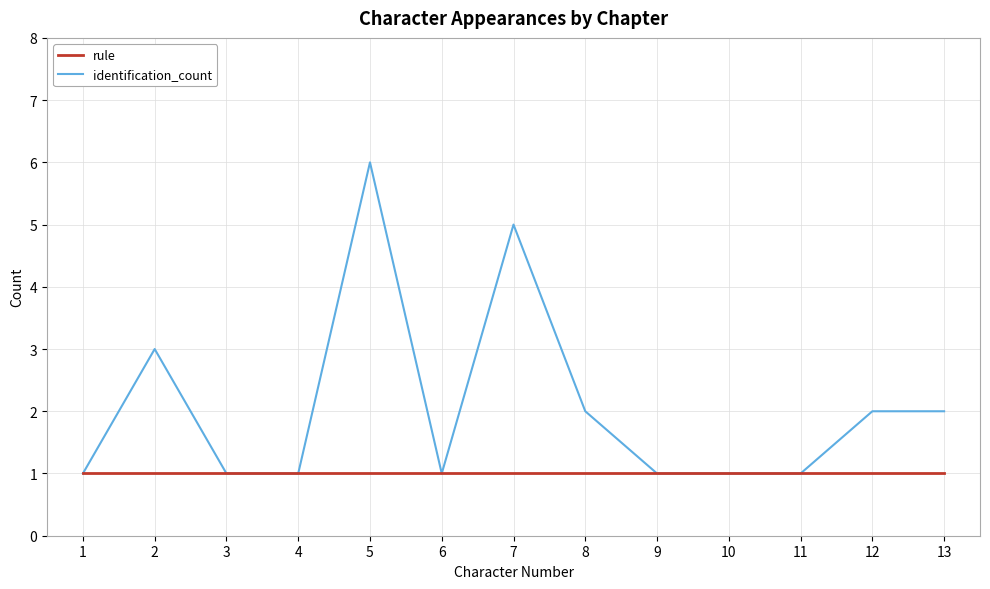

Is the value of rule at 10 greater than the value of identification_count at 13?

No